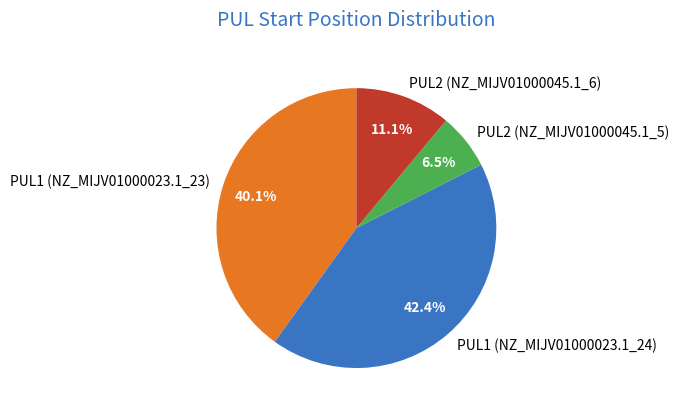

Rank the categories by value from lowest to highest.

PUL2 (NZ_MIJV01000045.1_5), PUL2 (NZ_MIJV01000045.1_6), PUL1 (NZ_MIJV01000023.1_23), PUL1 (NZ_MIJV01000023.1_24)